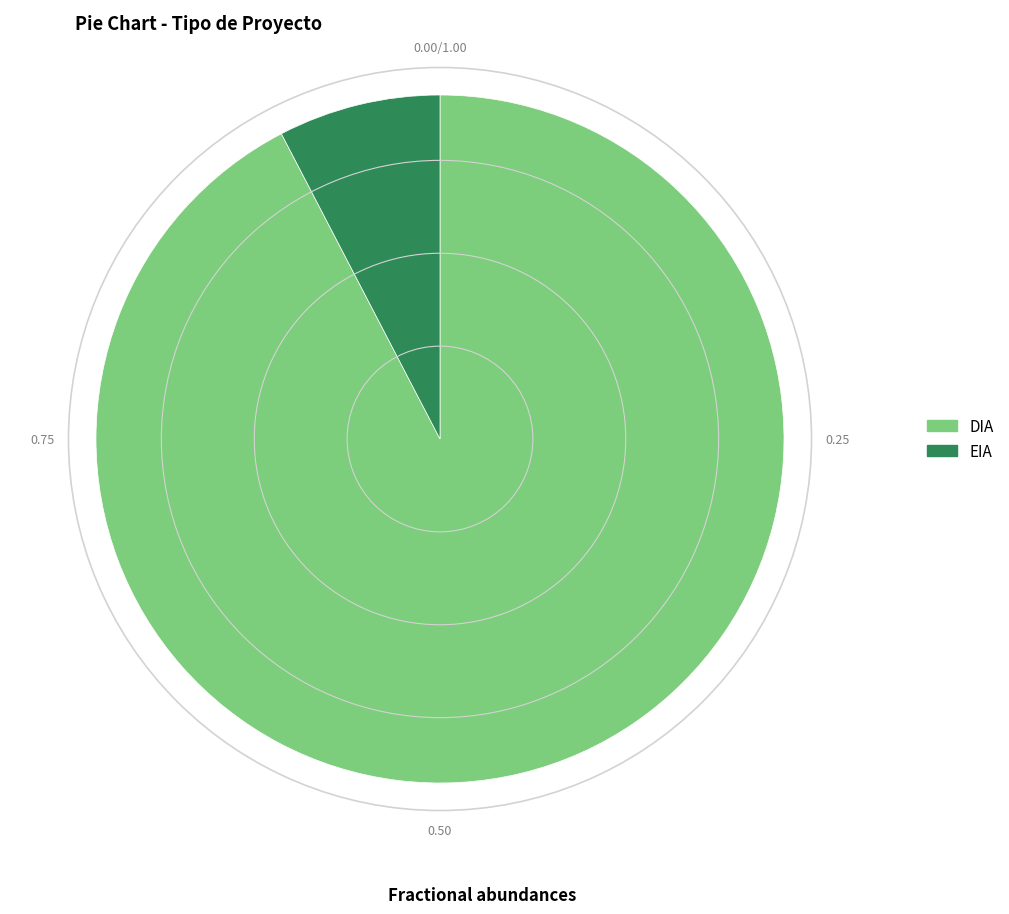

Is there any slice that represents more than half of the pie?

Yes